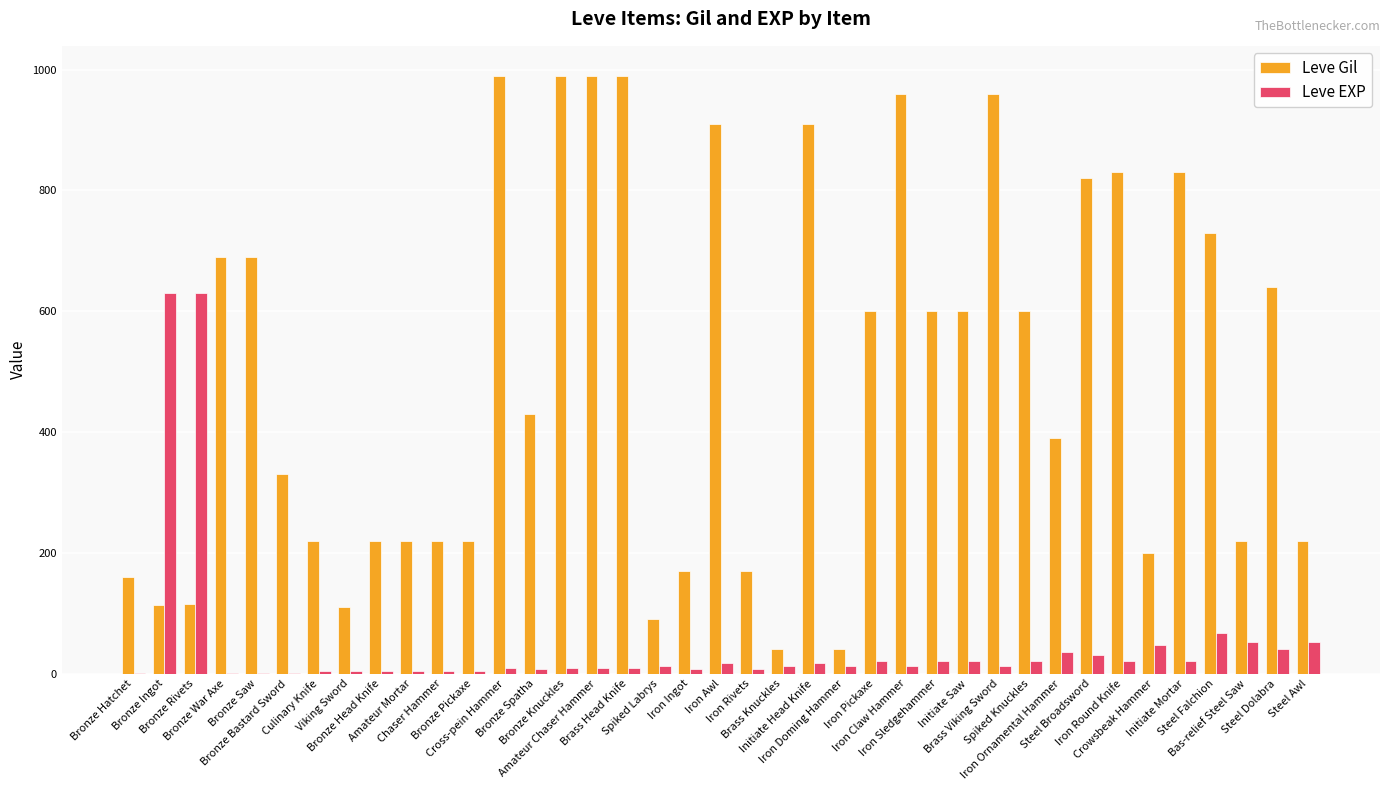

Where does the Leve EXP series first go above 13?

Bronze Ingot